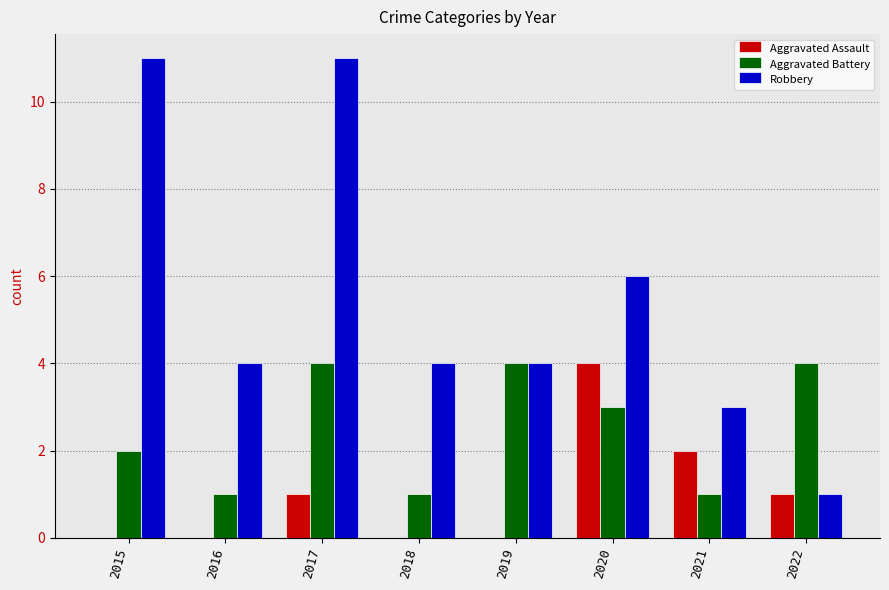

How many distinct data groups are displayed?

3